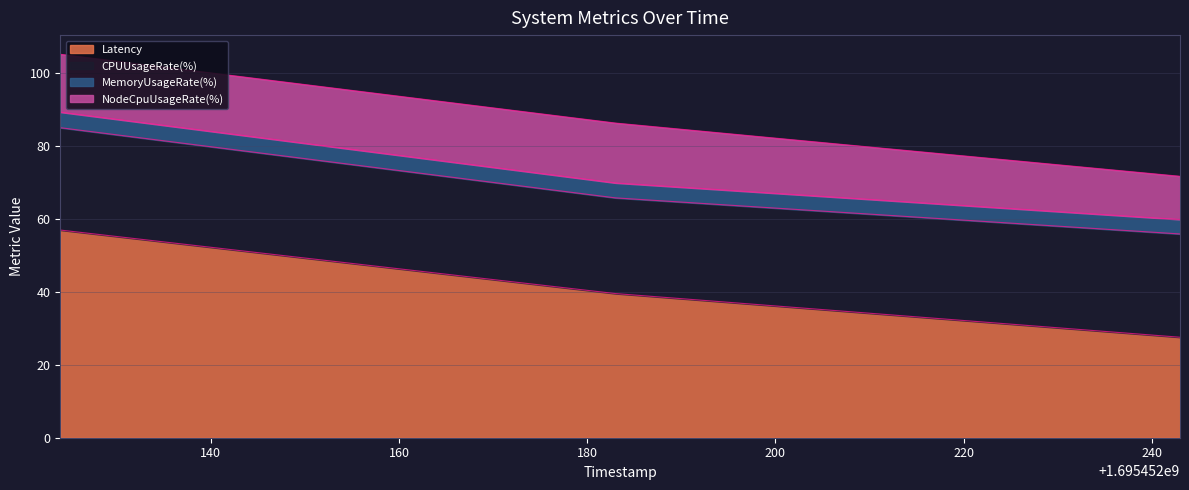

What is the difference between the Latency values at 1695452183 and 1695452243?

12.0